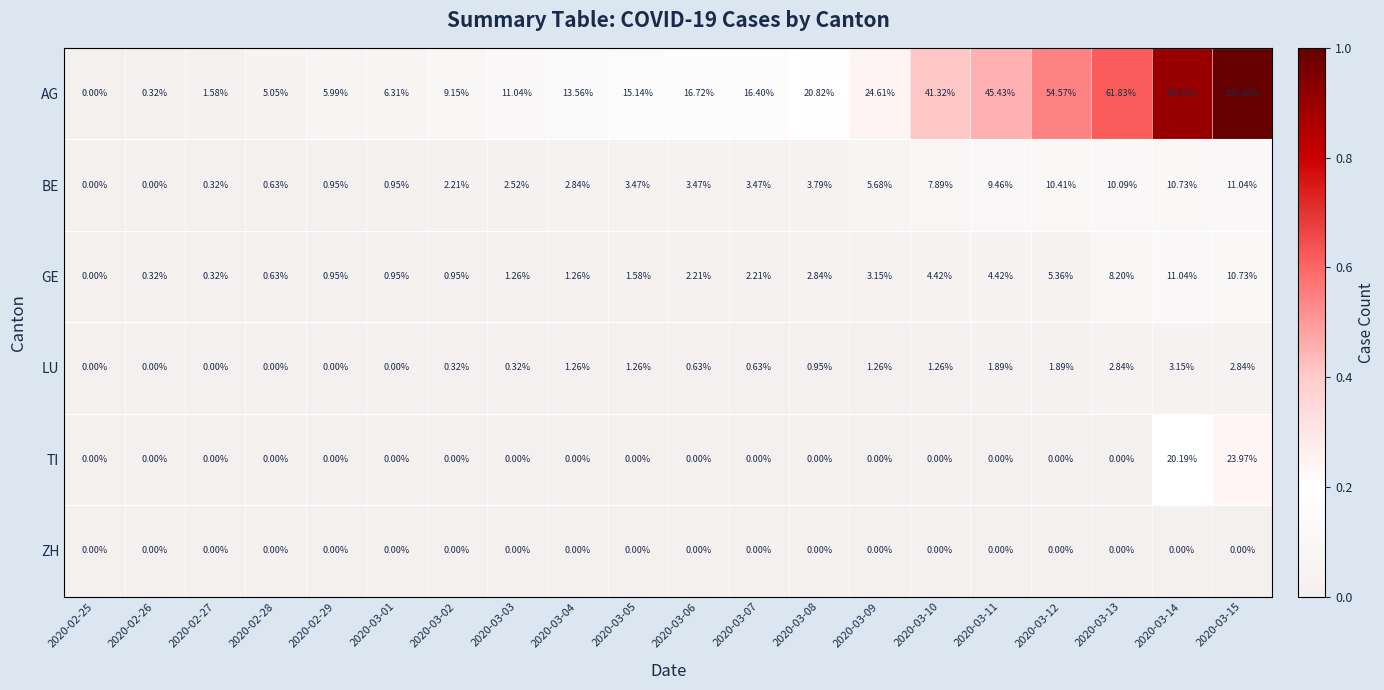

Is the value of LU at 2020-03-11 greater than the value of AG at 2020-03-08?

No